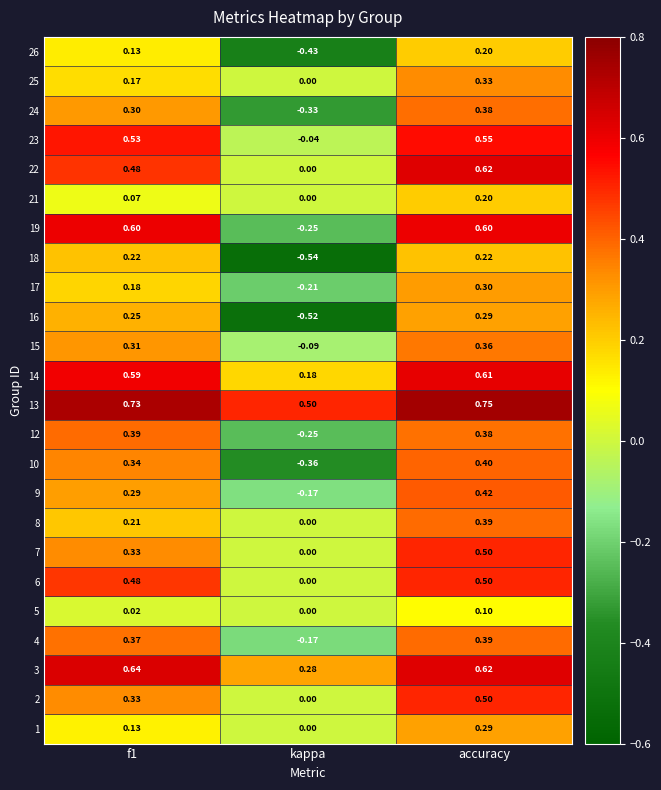

At f1, list the series in order from largest to smallest.

13, 3, 19, 14, 23, 22, 6, 12, 4, 10, 2, 7, 15, 24, 9, 16, 18, 8, 17, 25, 26, 1, 21, 5